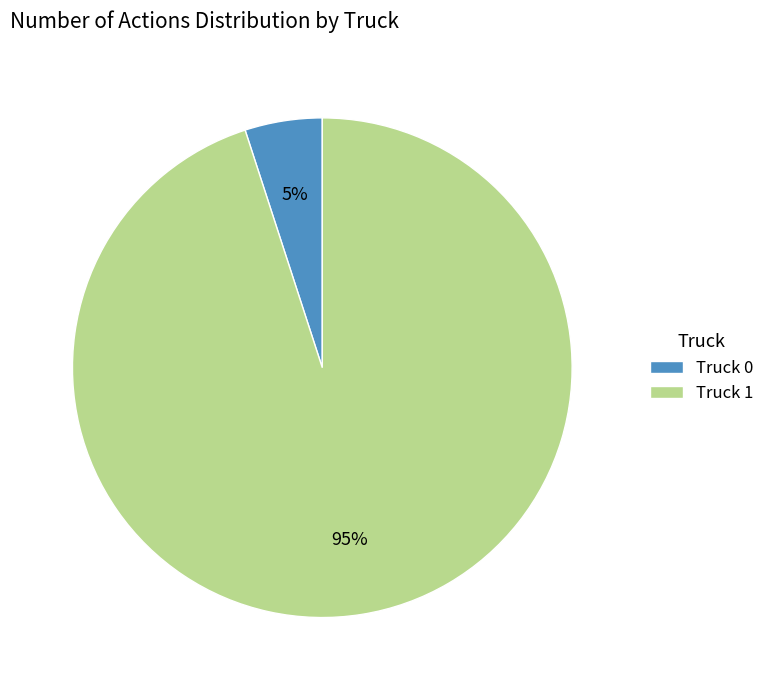

To the nearest percent, what is the combined percentage of Truck 0 and Truck 1?

100%